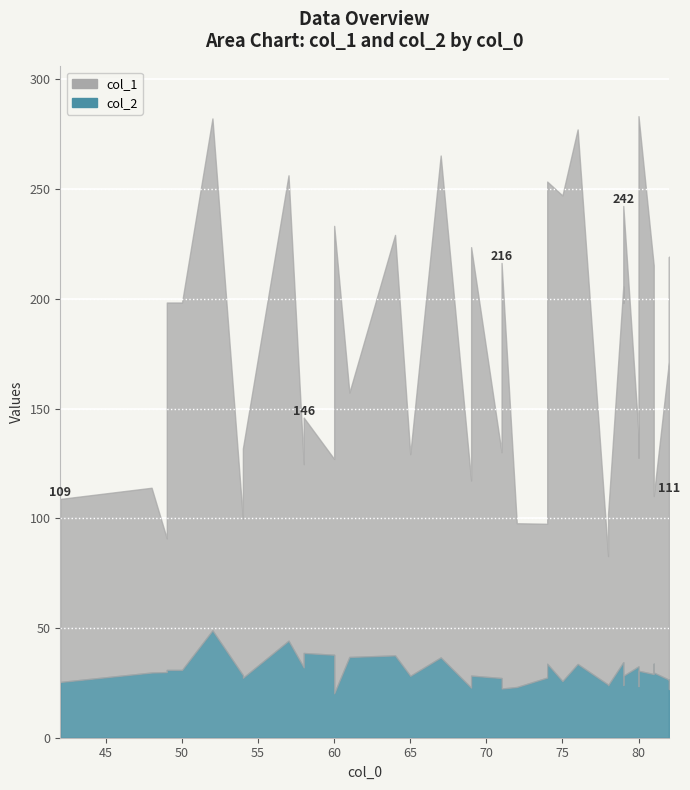

Which category has the highest value in the col_1 series?

80